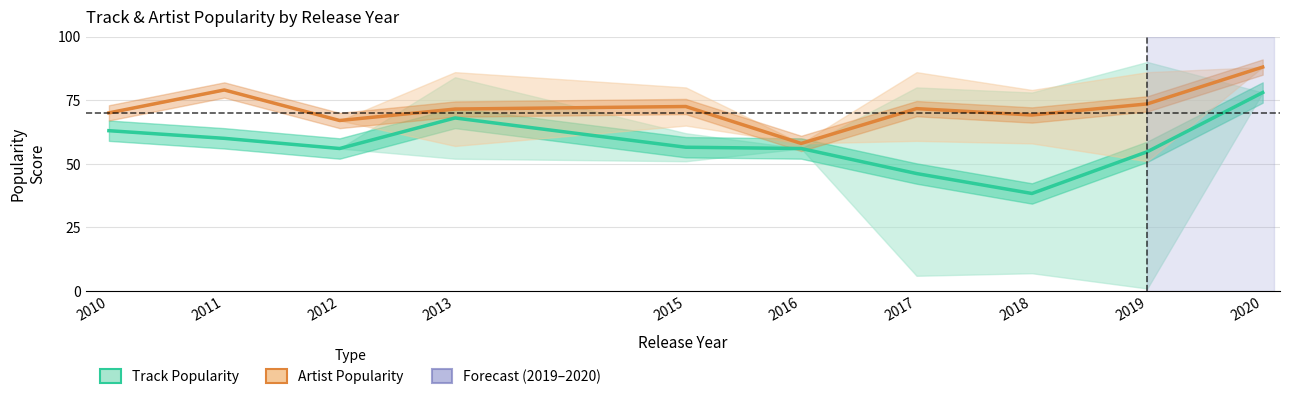

Count the number of data series in this chart.

2